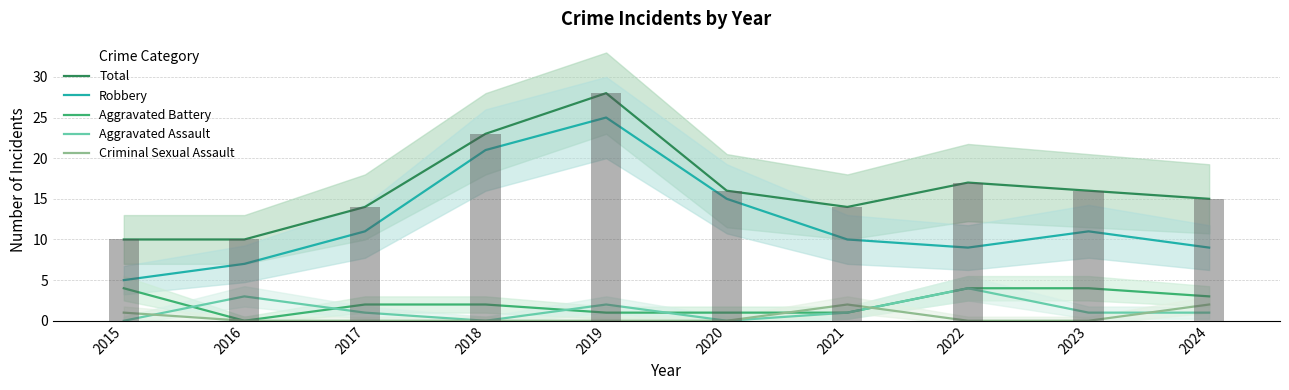

Between 2021 and 2022, which series saw the biggest shift?

Total